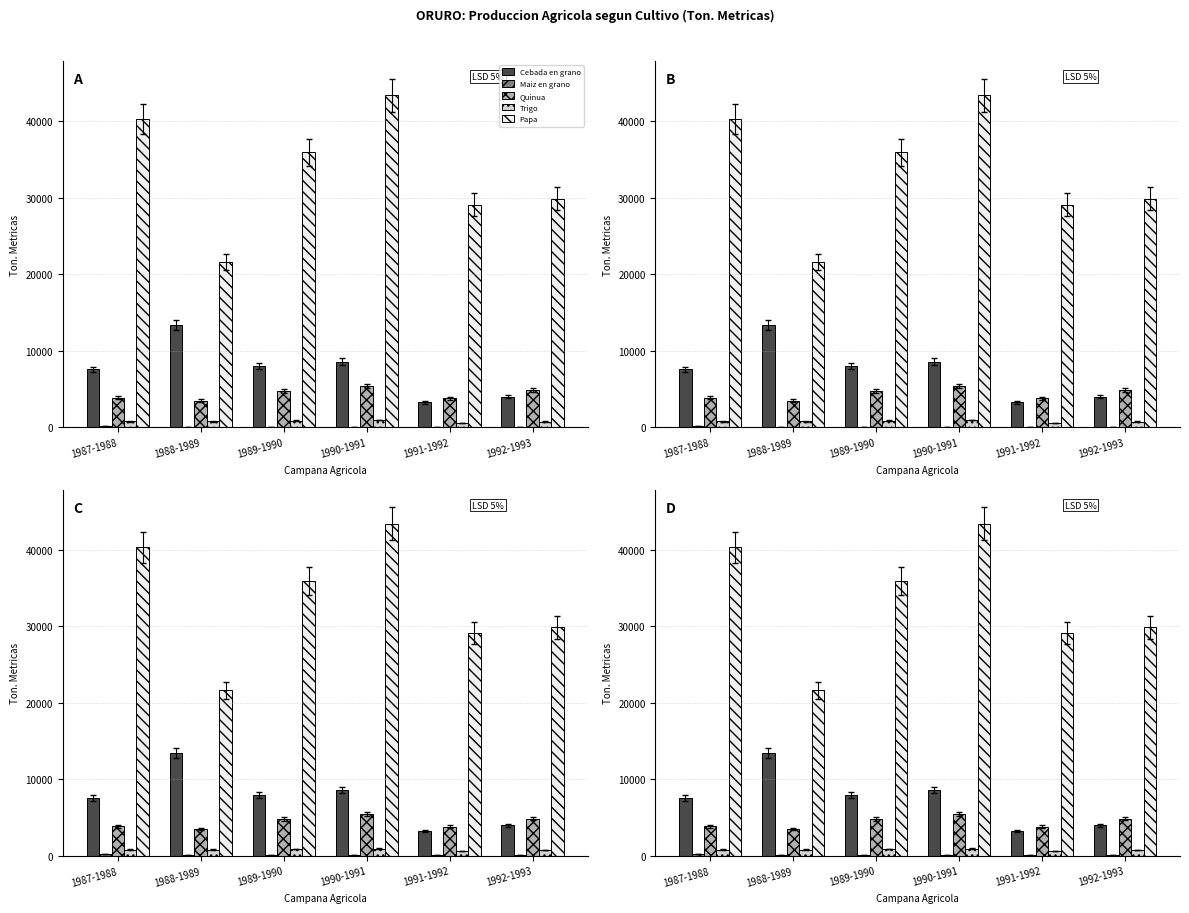

At which category is the sum across all series the highest?

1990-1991